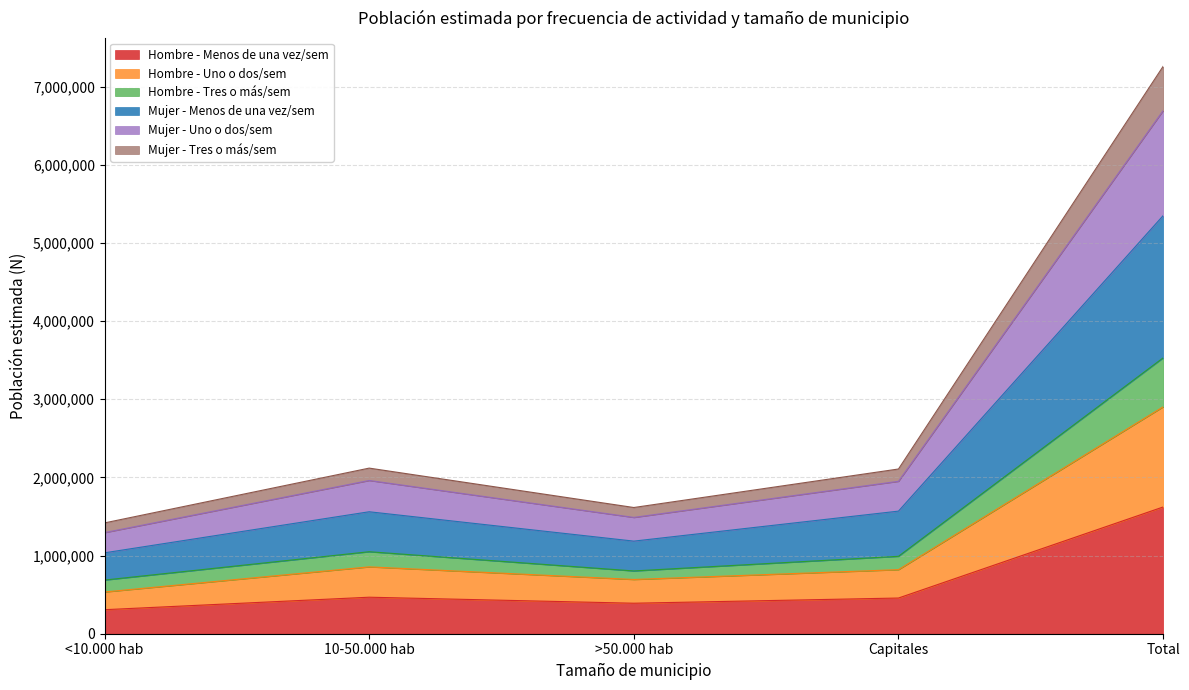

The Hombre - Menos de una vez/sem series shows 695524 at Total. True or false?

False